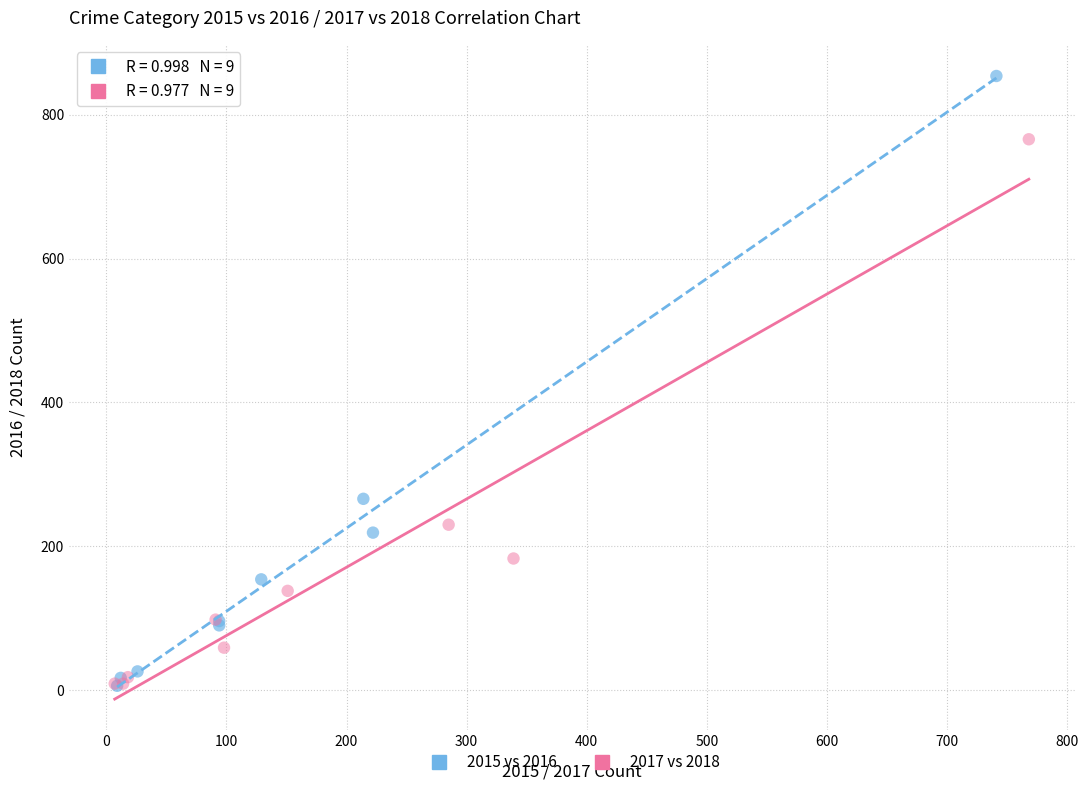

What are all the series names shown in the legend?

2015 vs 2016, 2017 vs 2018